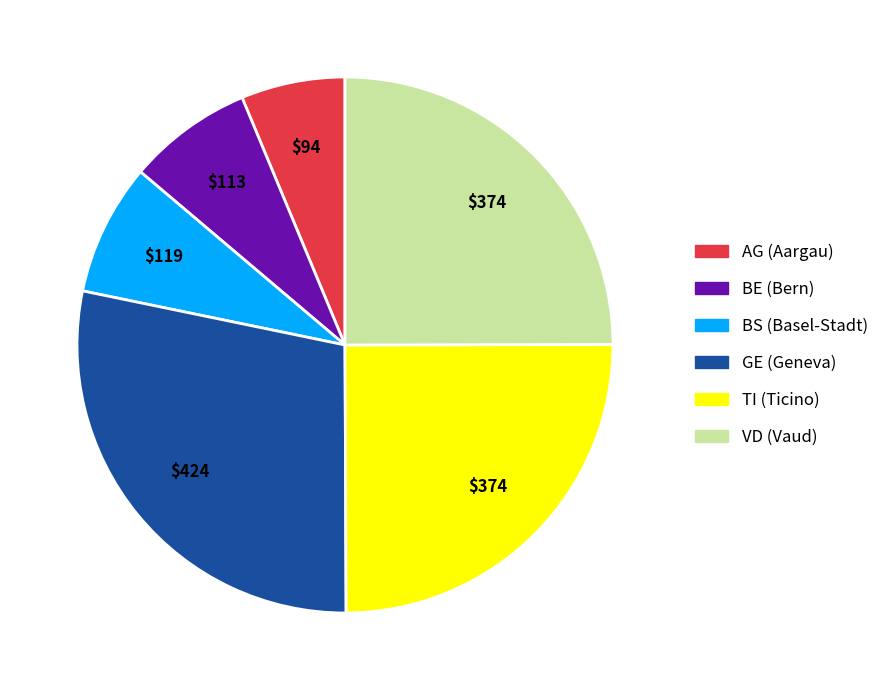

Is there a majority slice in this chart?

No